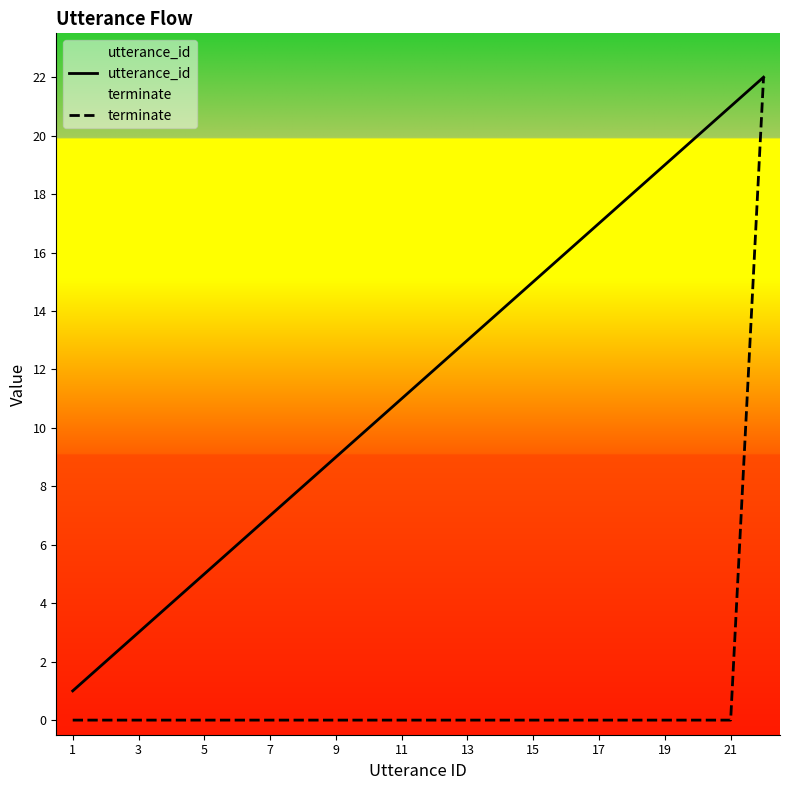

Reading left to right, extract all data points from this chart.

utterance_id: 1	2	3	4	5	6	7	8	9	10	11	12	13	14	15	16	17	18	19	20	21	22
terminate: 0	0	0	0	0	0	0	0	0	0	0	0	0	0	0	0	0	0	0	0	0	22